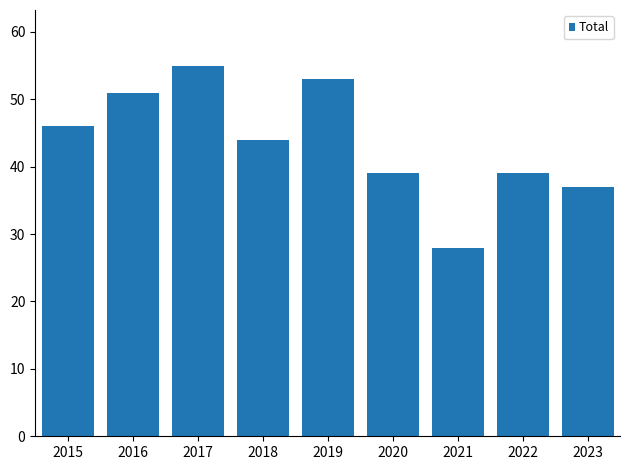

How many data points does each series have?

9